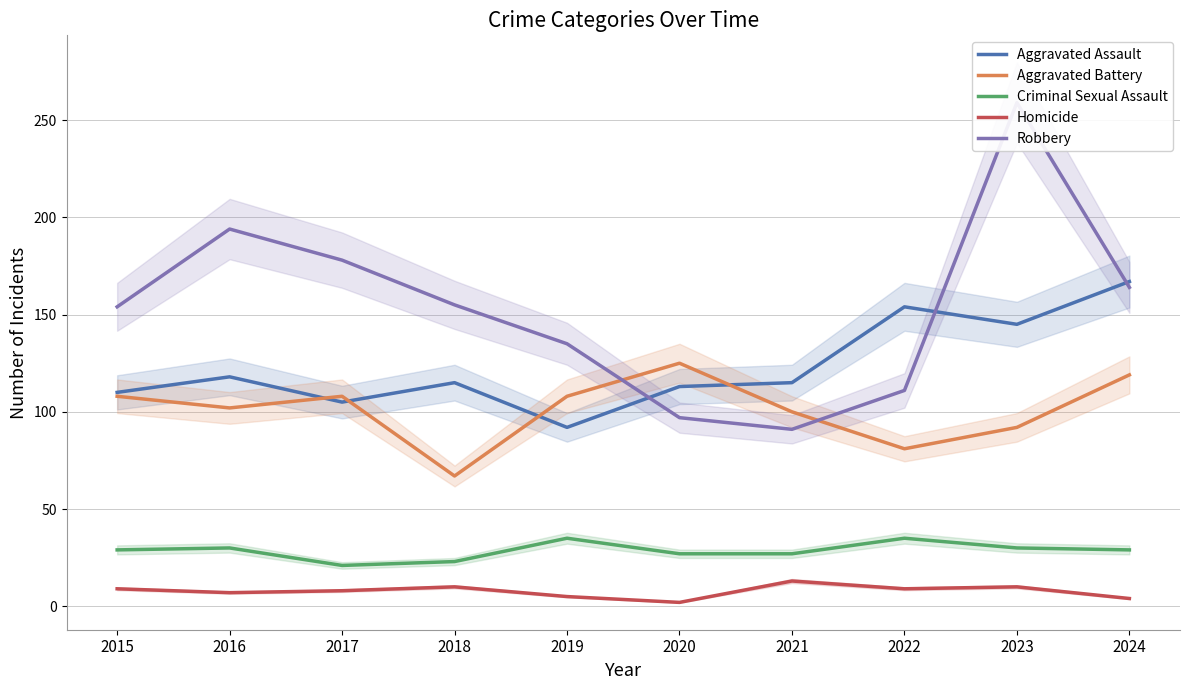

What is the value of the Aggravated Assault point at the 6th from the left?

113